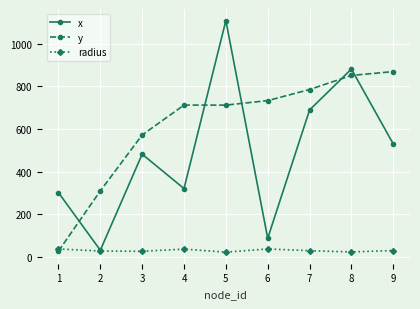

Does the chart have visible grid lines?

Yes